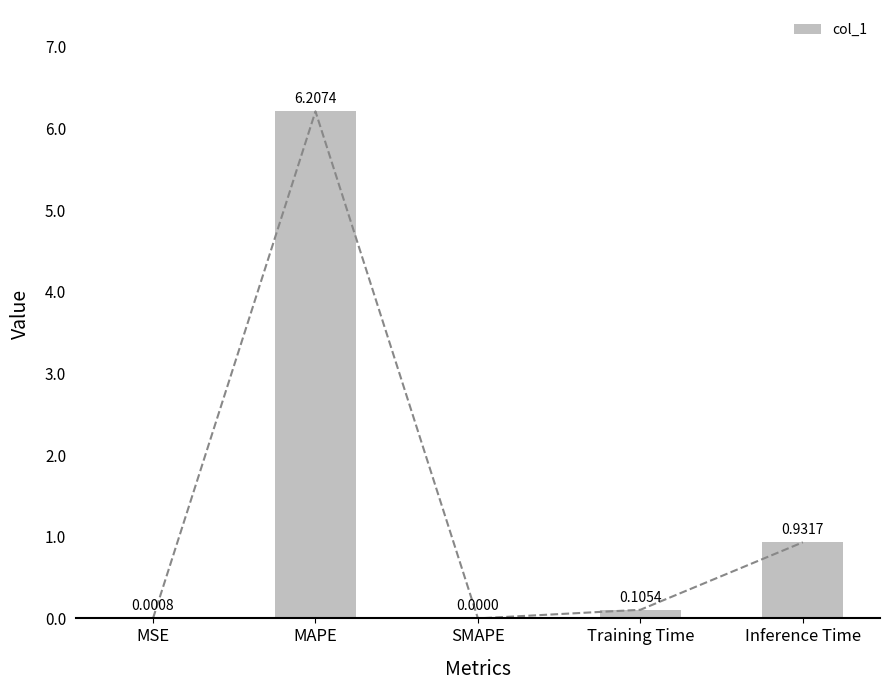

What is the value of the 2nd bar from the left?

6.2